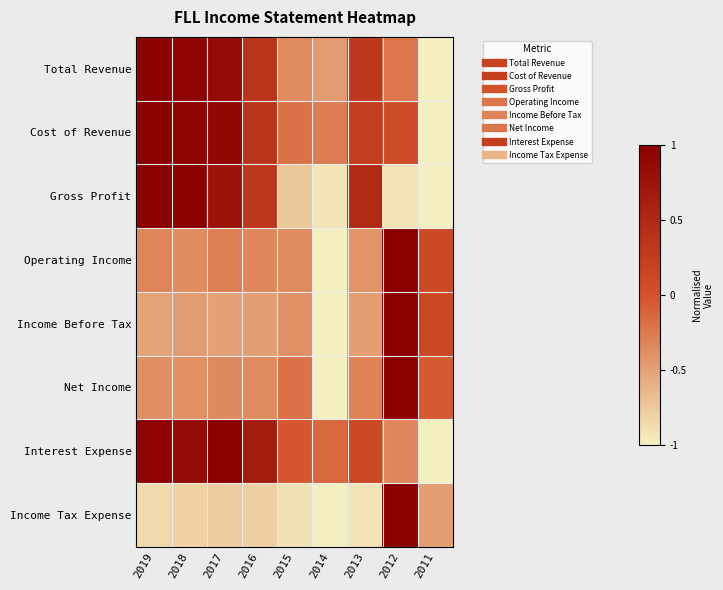

At how many categories does at least one series exceed 0?

7